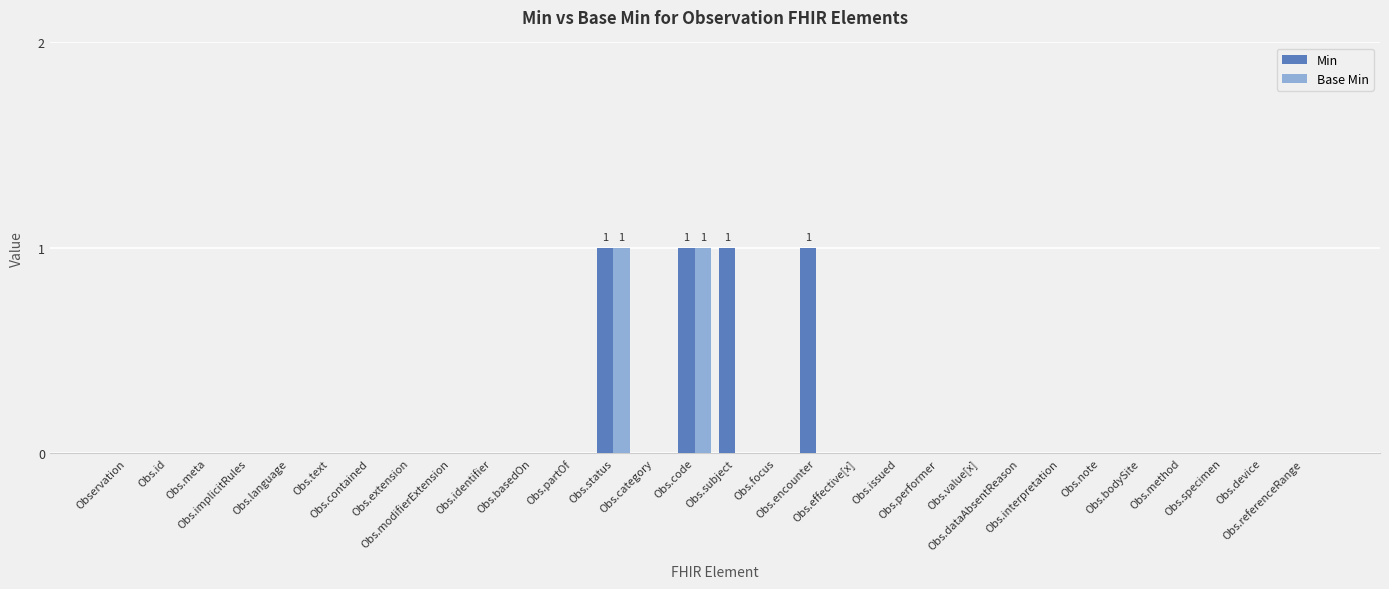

What is the sum of all Base Min values?

2